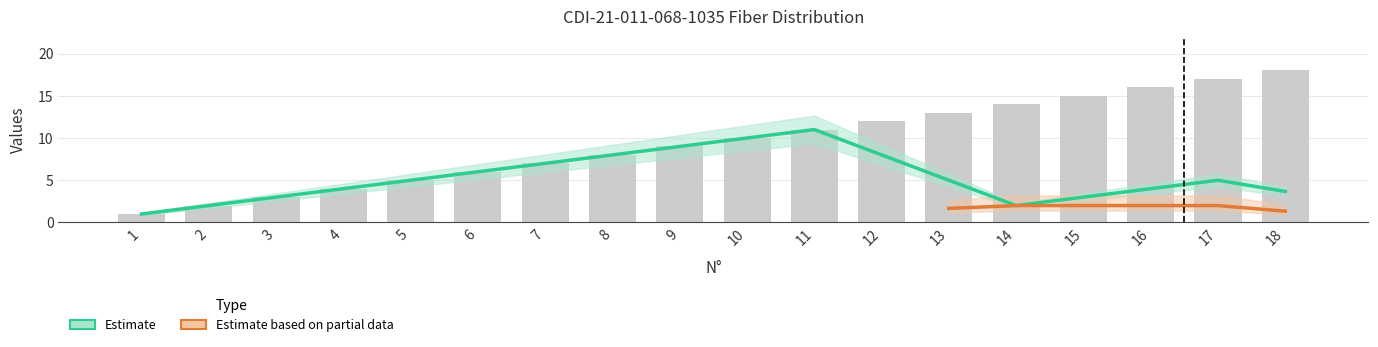

The N° Fibre series shows 3 at 4. True or false?

False